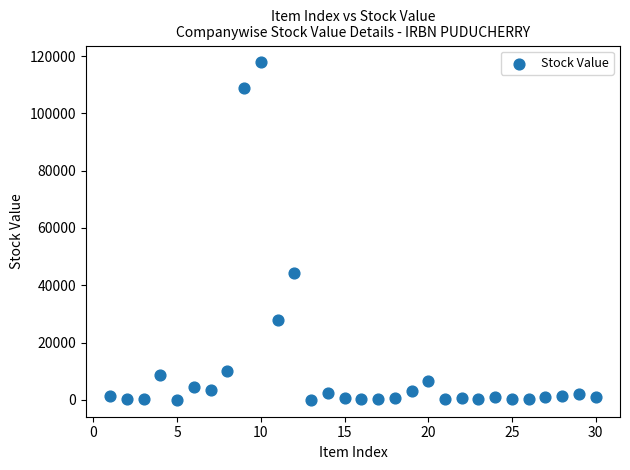

What is the range of X values (max minus min)?

29.0